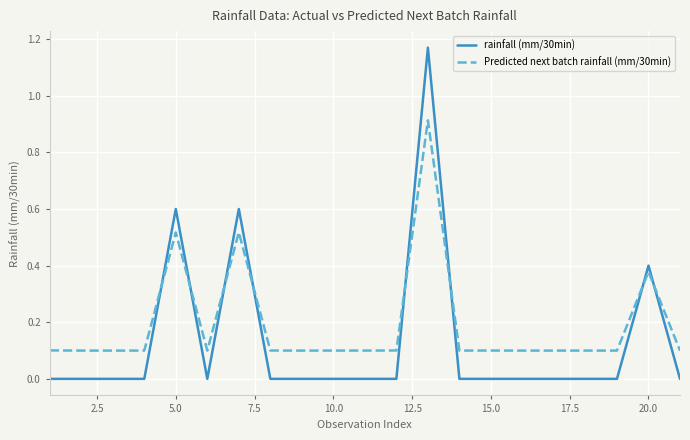

What is the average value of the Predicted next batch rainfall (mm/30min) series?

0.2